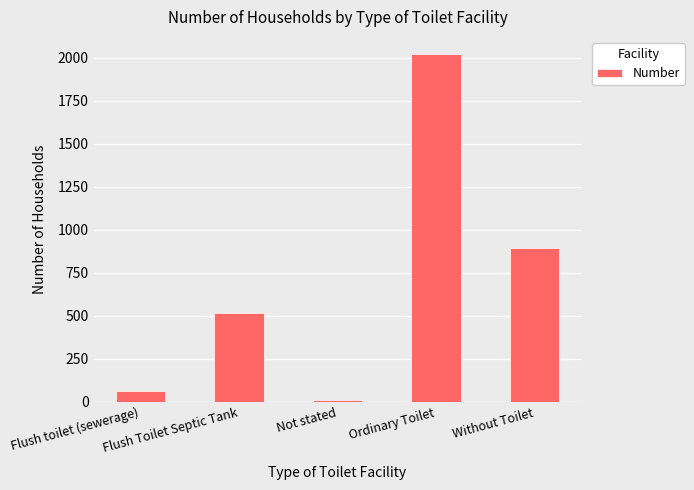

Rank the categories by value from highest to lowest.

Ordinary Toilet, Without Toilet, Flush Toilet Septic Tank, Flush toilet (sewerage), Not stated